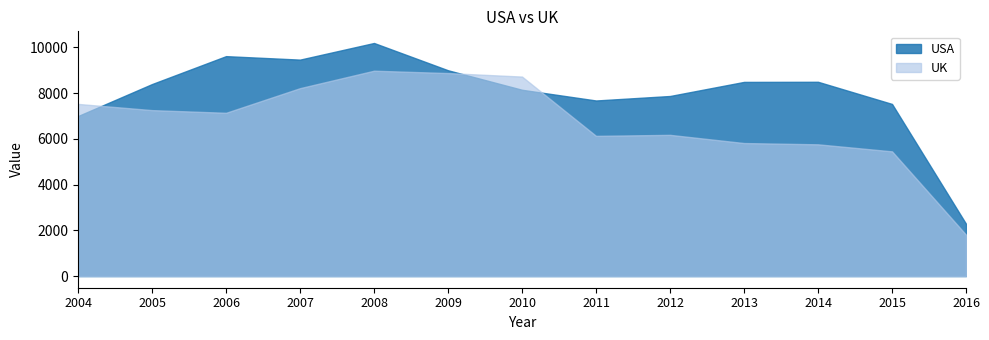

Reading left to right, what are all the values shown in this chart?

USA: 2004=6994	2005=8392	2006=9612	2007=9460	2008=10187	2009=8995	2010=8142	2011=7674	2012=7870	2013=8486	2014=8491	2015=7523	2016=2285
UK: 2004=7524	2005=7253	2006=7136	2007=8213	2008=8976	2009=8872	2010=8719	2011=6128	2012=6172	2013=5814	2014=5758	2015=5451	2016=1809